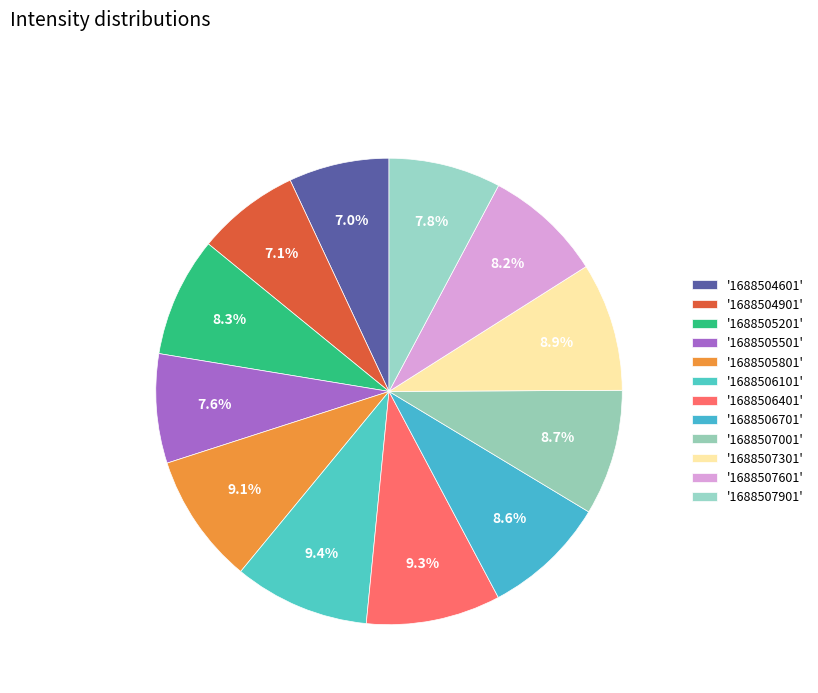

Rank the categories by value from highest to lowest.

1688506101, 1688506401, 1688505801, 1688507301, 1688507001, 1688506701, 1688505201, 1688507601, 1688507901, 1688505501, 1688504901, 1688504601